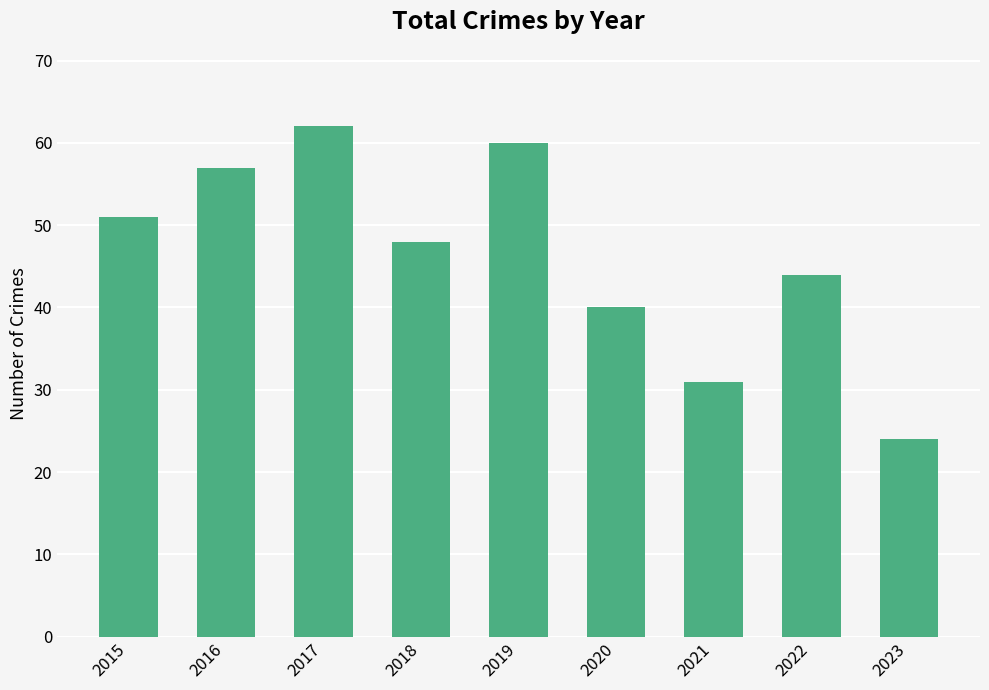

What is the difference between the maximum and minimum values?

38